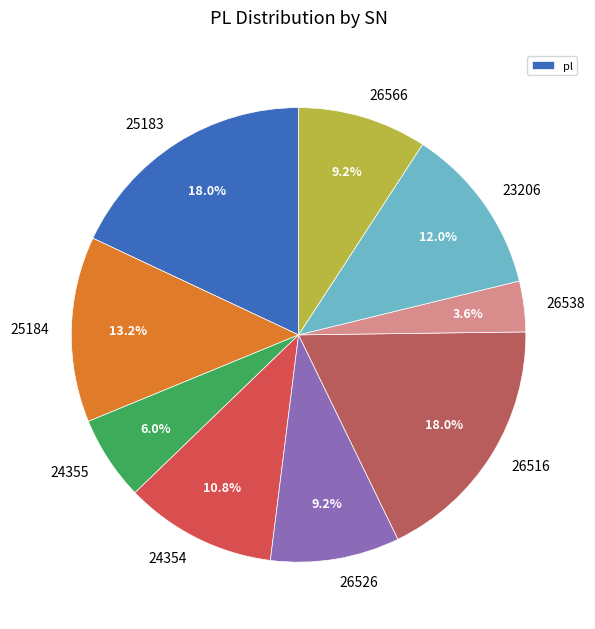

Which has a higher value, 25183 or 24354?

25183